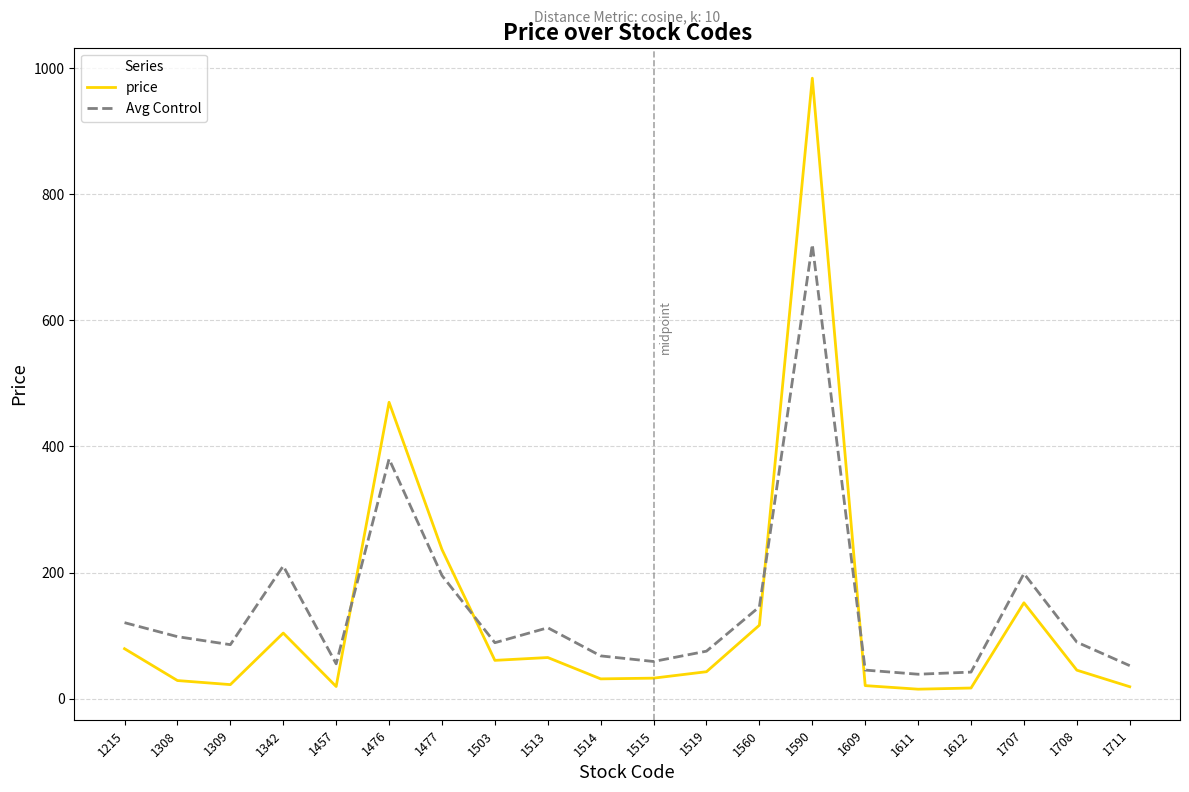

What is the difference between the highest and lowest values at 1477?

41.2